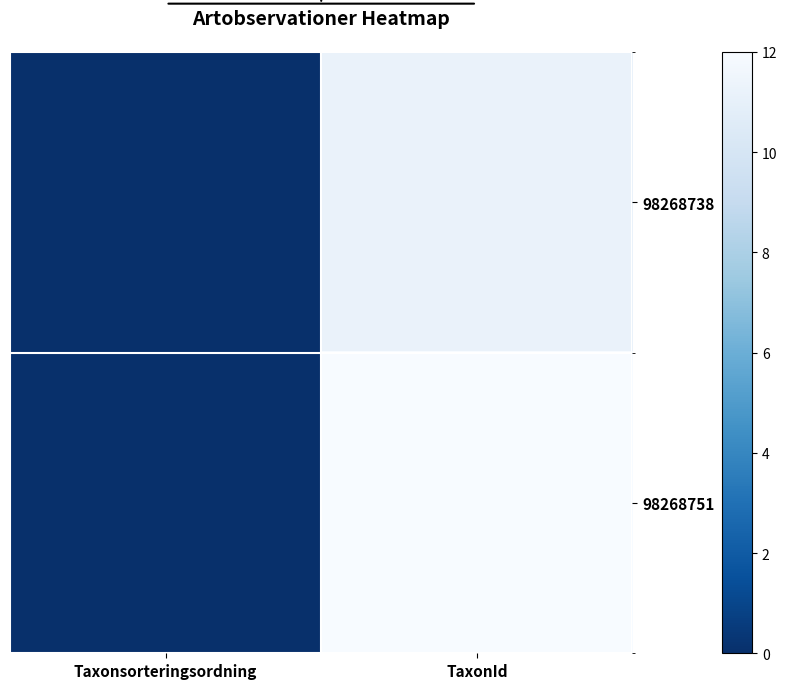

At which category is the sum across all series the highest?

TaxonId